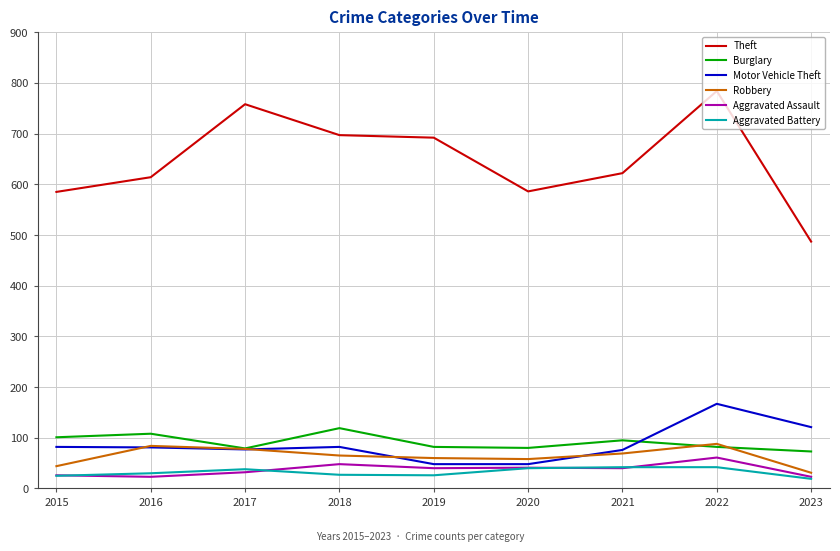

True or false: Motor Vehicle Theft has a value of 167 at 2022.

True